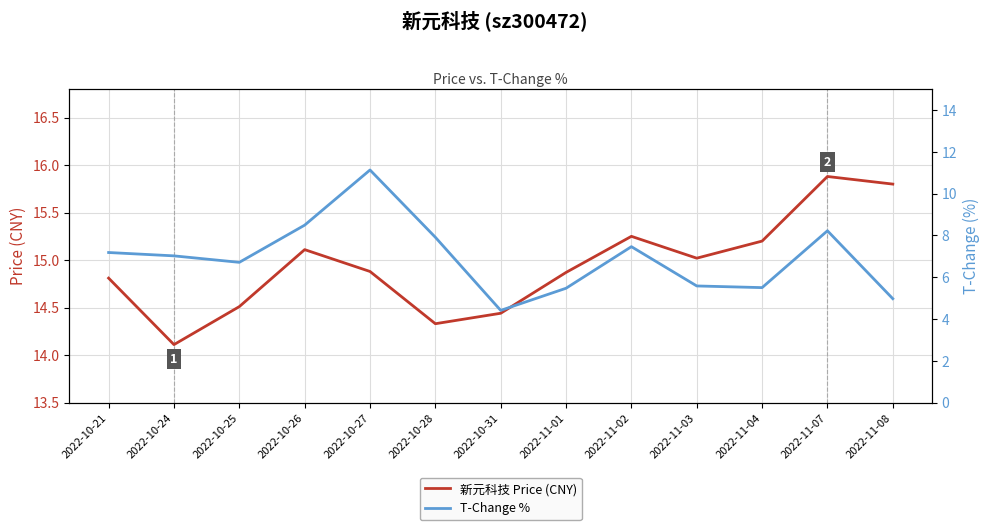

At which category does 新元科技 Price (CNY) reach its first local peak?

2022-10-26